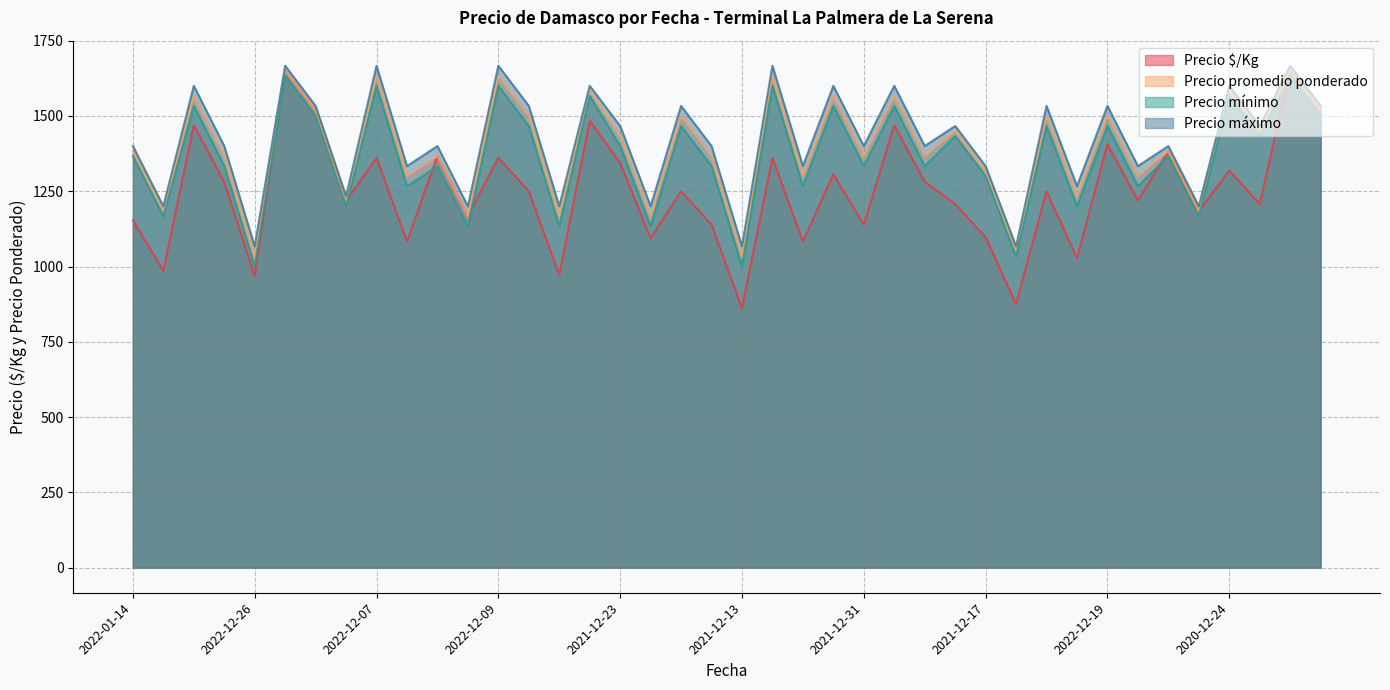

Reading left to right, extract all data points from this chart.

Precio $/Kg: 1153.0	986.0	1469.0	1281.0	969.0	1650.0	1517.0	1217.0	1361.0	1083.0	1367.0	1167.0	1361.0	1250.0	972.0	1484.0	1344.0	1094.0	1250.0	1139.0	861.0	1361.0	1083.0	1306.0	1139.0	1469.0	1281.0	1208.0	1097.0	875.0	1250.0	1028.0	1406.0	1219.0	1383.0	1183.0	1319.0	1208.0	1650.0	1517.0
Precio promedio ponderado: 1383.3	1183.3	1566.7	1366.7	1033.3	1650.0	1516.7	1216.7	1633.3	1300.0	1366.7	1166.7	1633.3	1500.0	1166.7	1583.3	1433.3	1166.7	1500.0	1366.7	1033.3	1633.3	1300.0	1566.7	1366.7	1566.7	1366.7	1450.0	1316.7	1050.0	1500.0	1233.3	1500.0	1300.0	1383.3	1183.3	1583.3	1450.0	1650.0	1516.7
Precio mínimo: 1366.7	1166.7	1533.3	1333.3	1000.0	1633.3	1500.0	1200.0	1600.0	1266.7	1333.3	1133.3	1600.0	1466.7	1133.3	1566.7	1400.0	1133.3	1466.7	1333.3	1000.0	1600.0	1266.7	1533.3	1333.3	1533.3	1333.3	1433.3	1300.0	1033.3	1466.7	1200.0	1466.7	1266.7	1366.7	1166.7	1566.7	1433.3	1633.3	1500.0
Precio máximo: 1400.0	1200.0	1600.0	1400.0	1066.7	1666.7	1533.3	1233.3	1666.7	1333.3	1400.0	1200.0	1666.7	1533.3	1200.0	1600.0	1466.7	1200.0	1533.3	1400.0	1066.7	1666.7	1333.3	1600.0	1400.0	1600.0	1400.0	1466.7	1333.3	1066.7	1533.3	1266.7	1533.3	1333.3	1400.0	1200.0	1600.0	1466.7	1666.7	1533.3